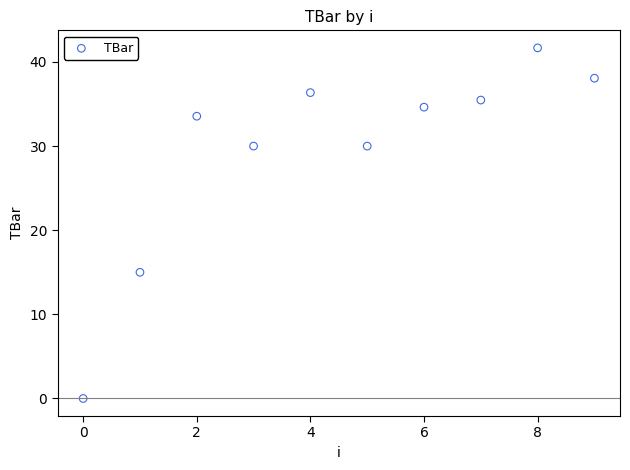

What Y value in the scatter plot is closest to 20?

15.0